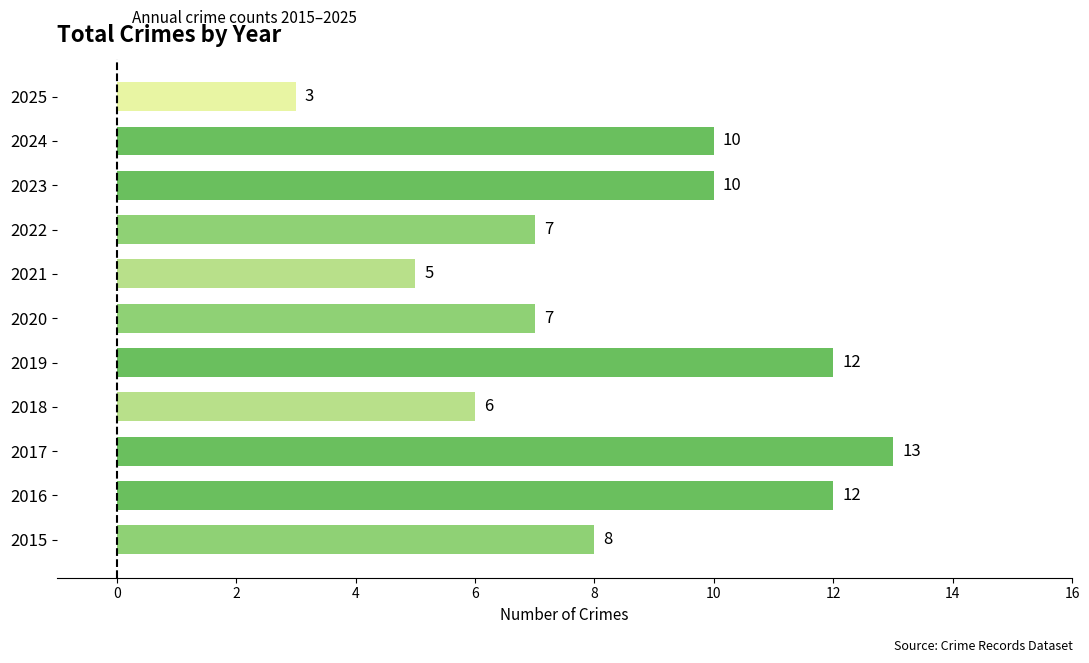

Which category has the highest value across all series?

2017